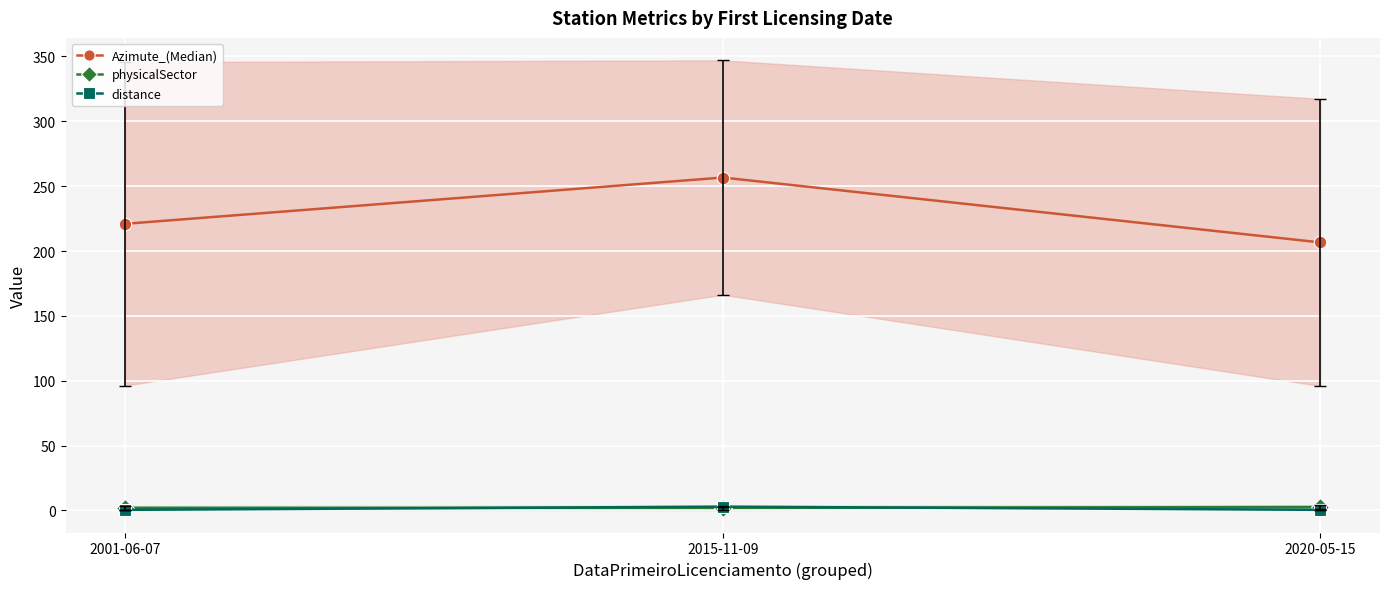

At which category does the chart reach its minimum across all series?

2001-06-07